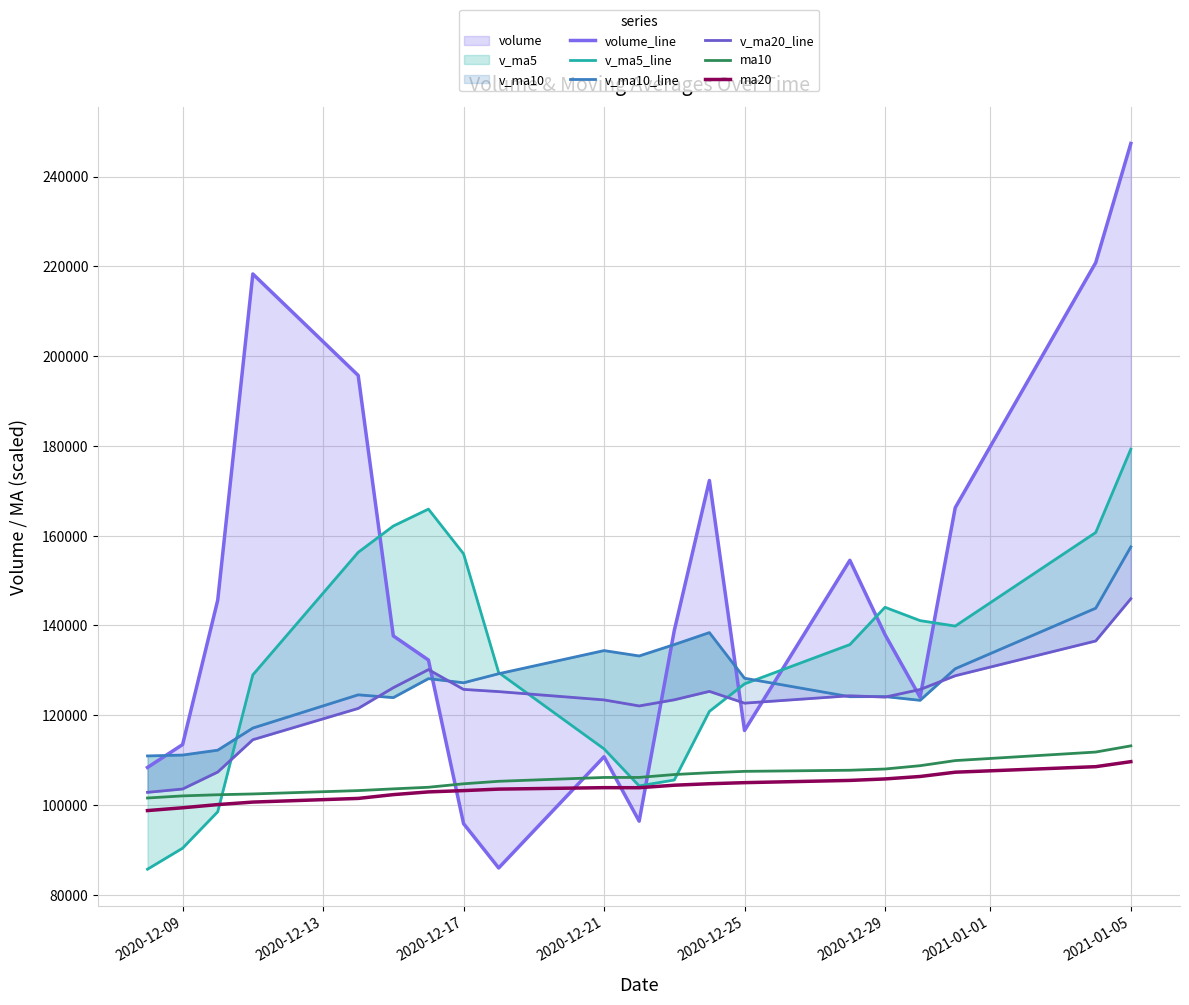

What is the average value of the ma10 series?

106085.2